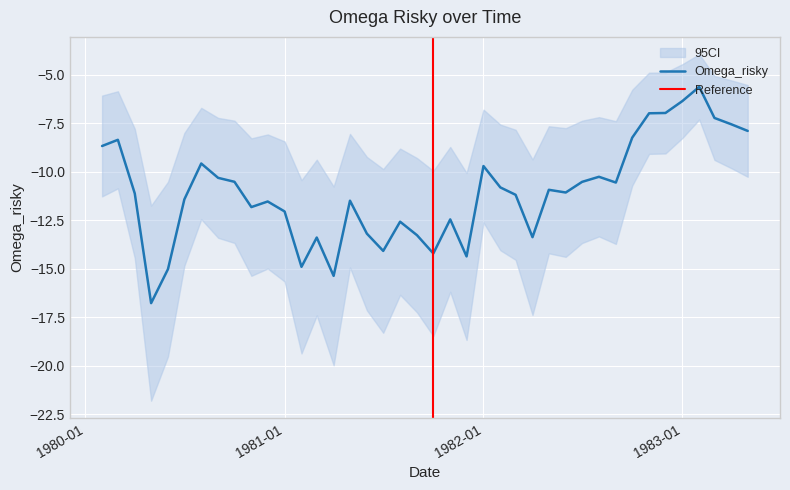

True or false: there are more than 0 points higher than both neighbors.

True